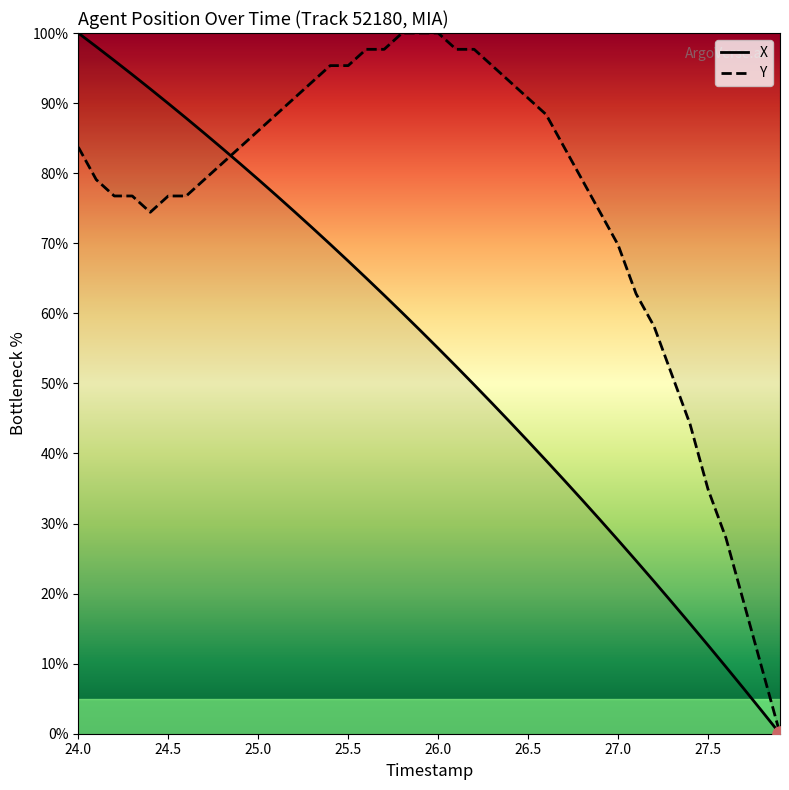

Which series has the largest total across all categories?

Y